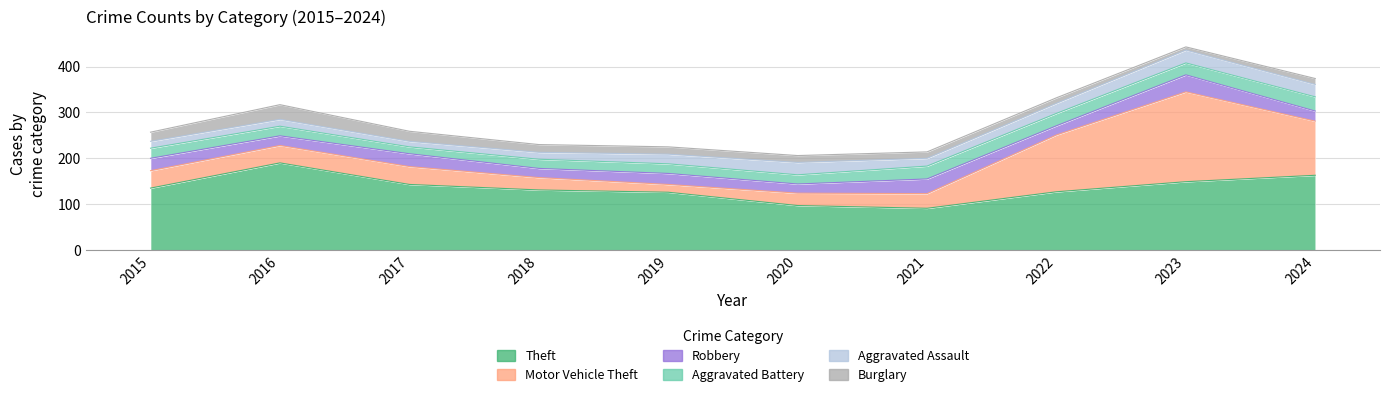

Count the number of data series in this chart.

6